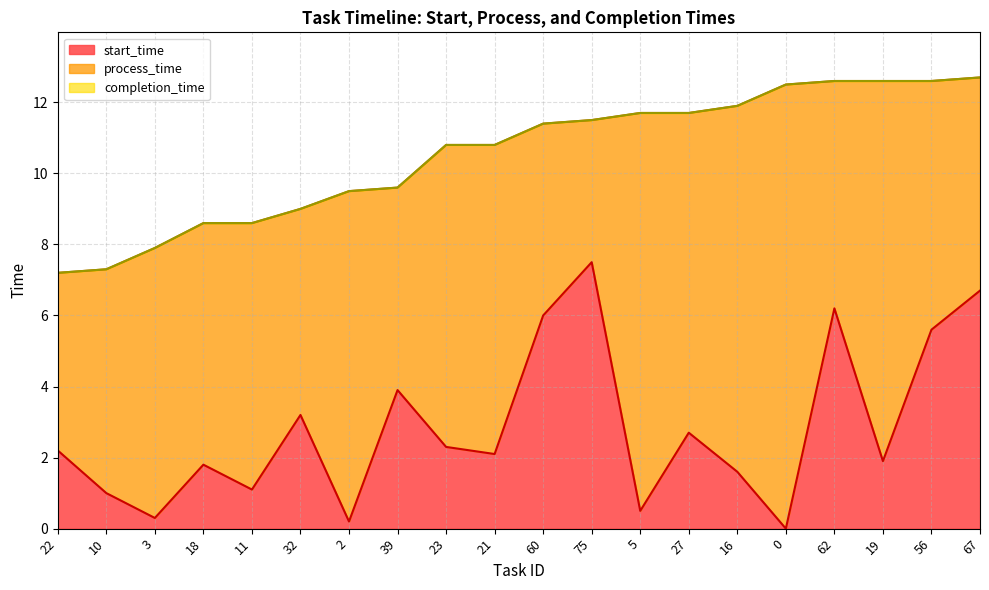

At which label does completion_time reach its minimum?

22